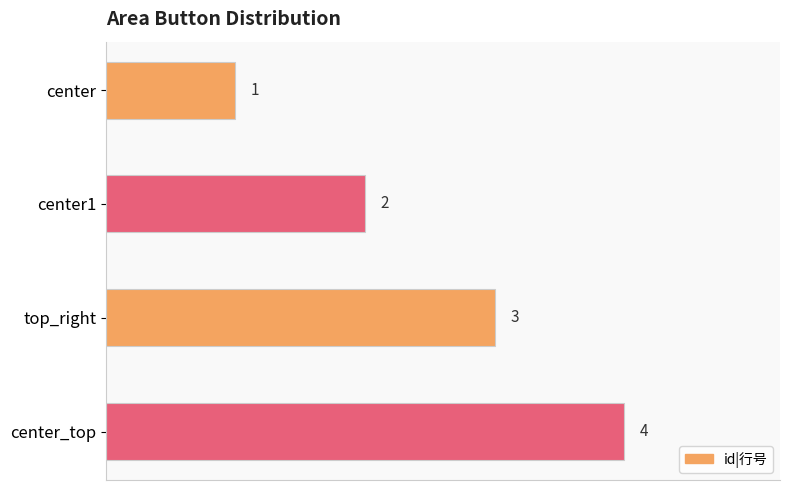

What is the difference between the maximum and minimum values?

3